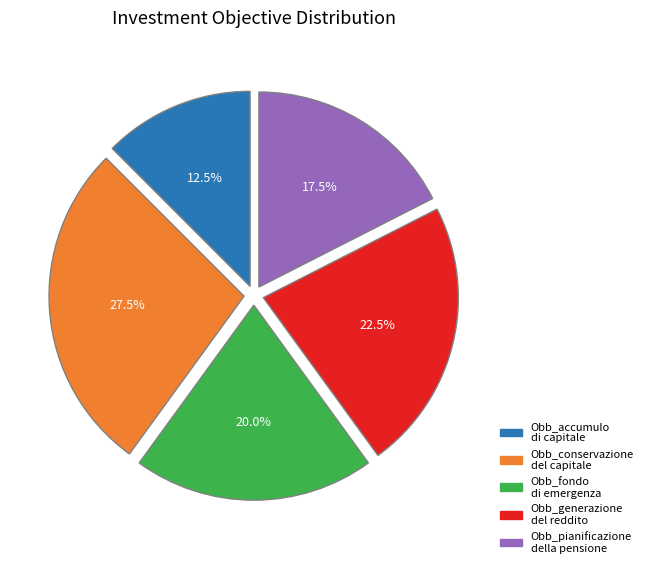

Does any single category account for the majority?

No